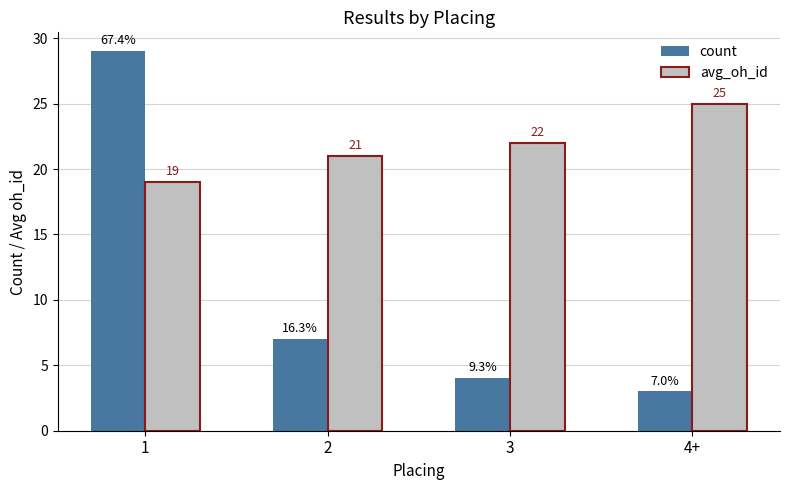

What is the minimum value for count?

3